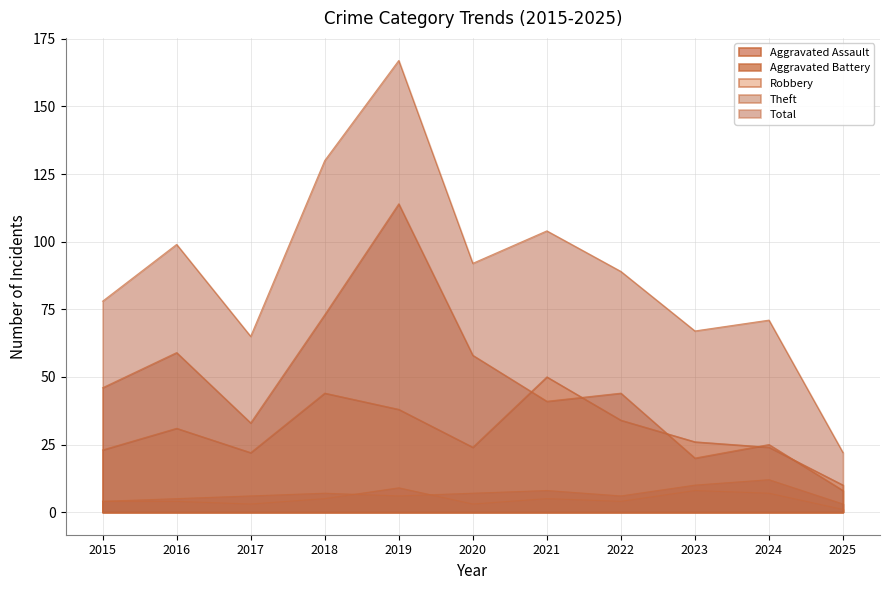

What is the spread (max minus min) of values at 2020?

89